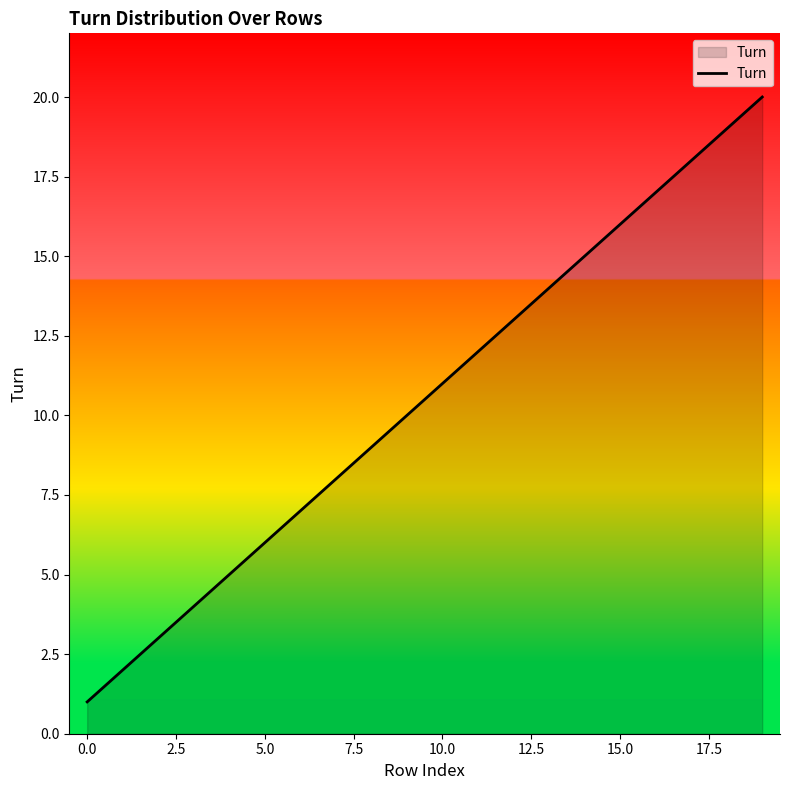

What is the difference between the maximum and minimum values?

19